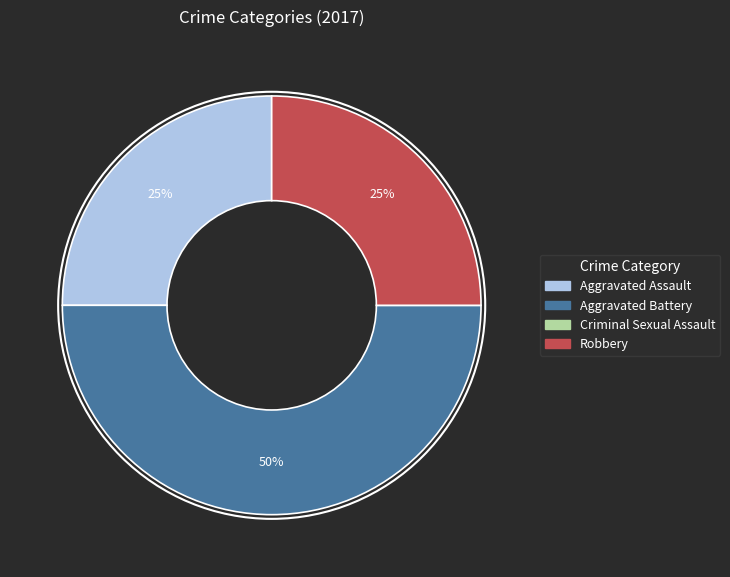

True or false: Aggravated Battery accounts for 44% of the total.

False